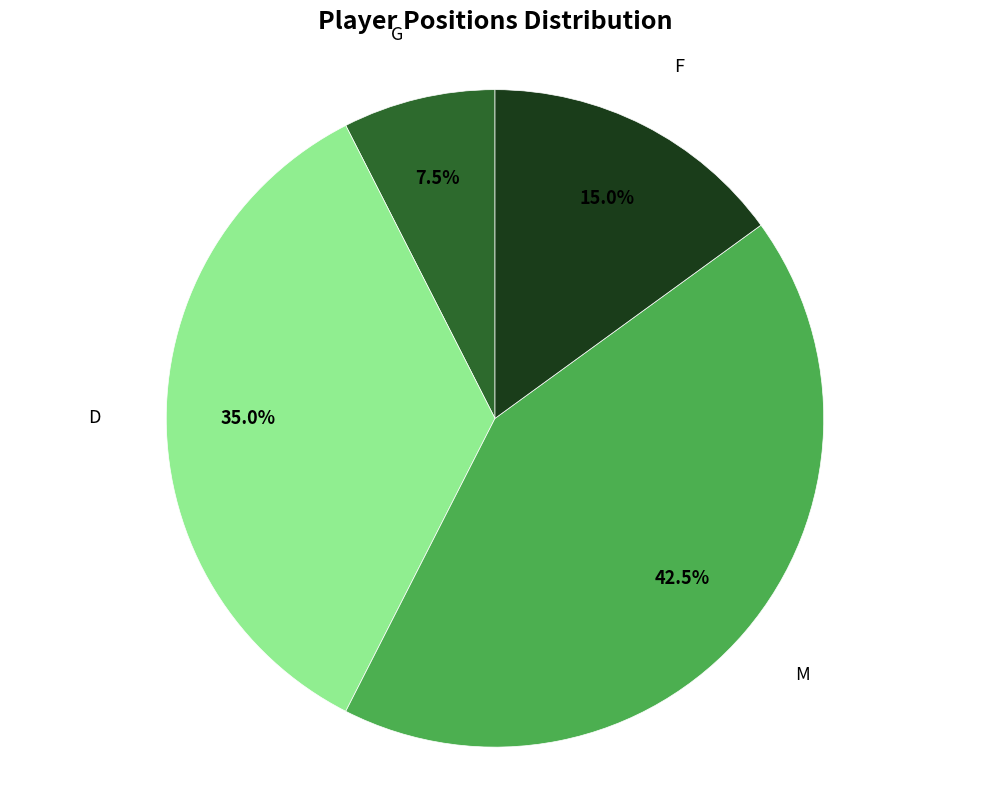

True or false: D accounts for 35% of the total.

True